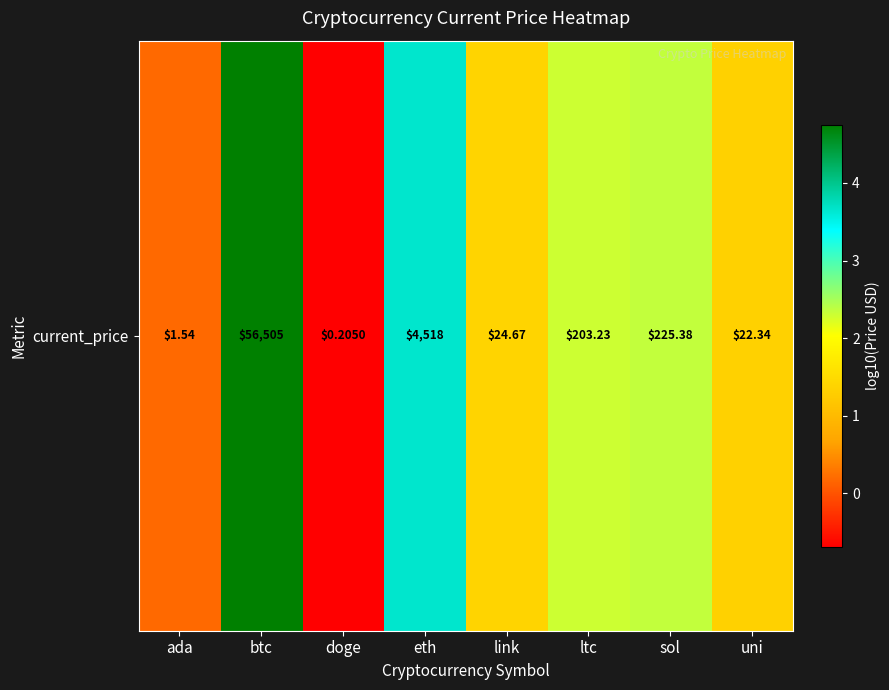

The value at link is 1.9. True or false?

False